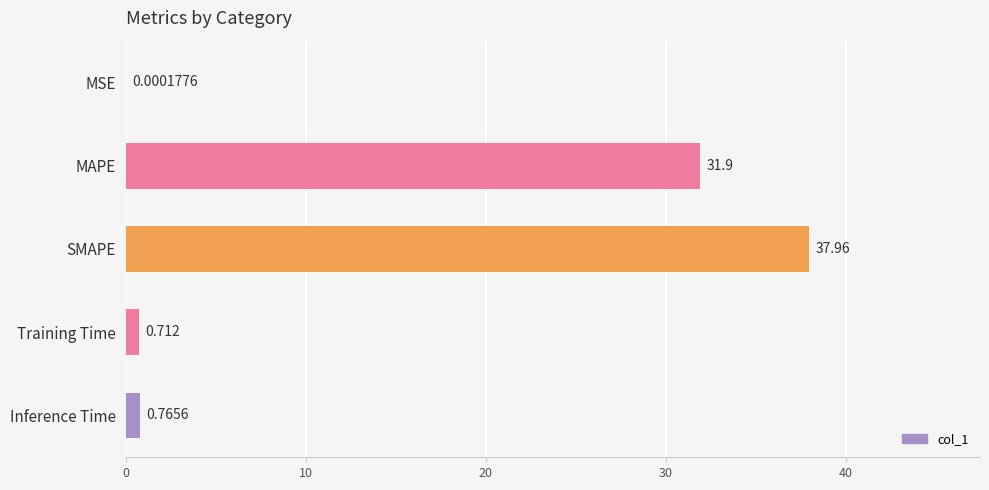

Are the bars horizontal?

Yes